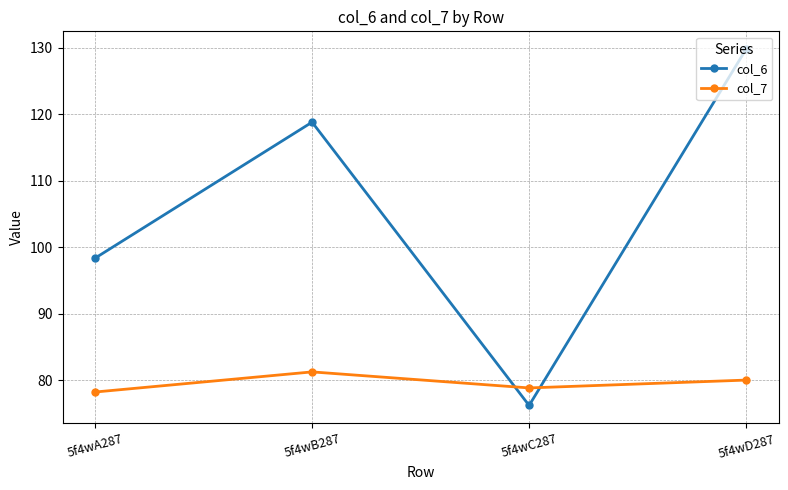

What is the label of the 1st point from the left?

5f4wA287